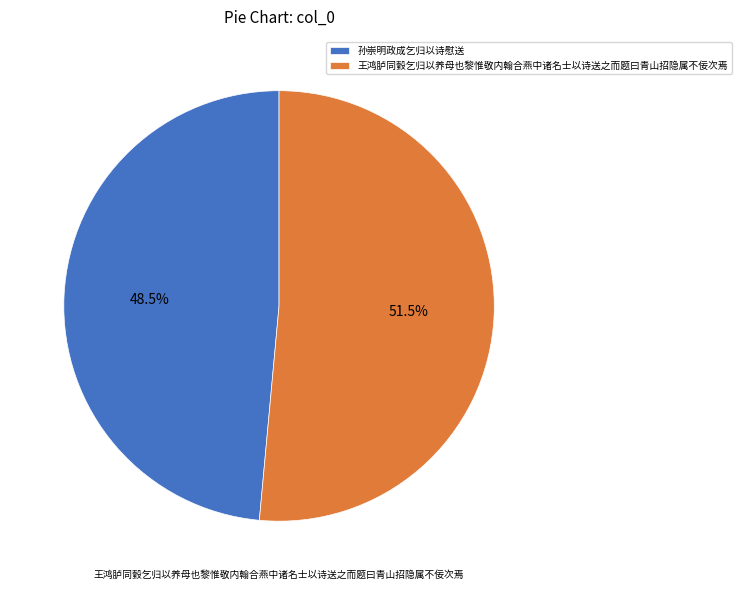

Combined, do 孙崇明政成乞归以诗慰送 and 王鸿胪同瑴乞归以养母也黎惟敬内翰合燕中诸名士以诗送之而题曰青山招隐属不佞次焉 account for over 50%?

Yes